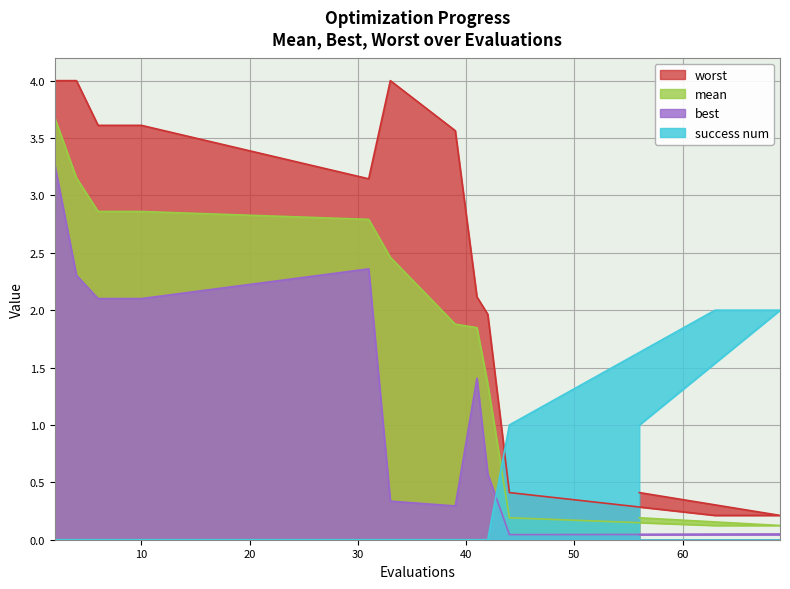

What is the value of the mean point at the 8th from the left?

1.9